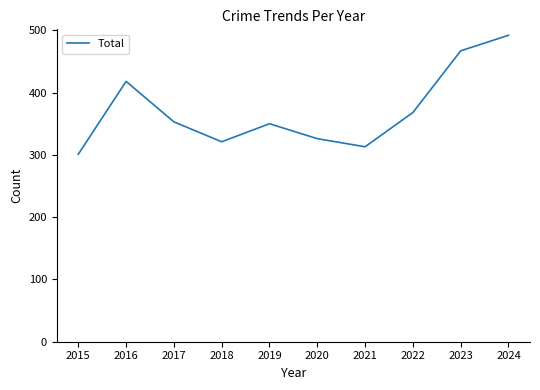

What is the difference between the second highest and second lowest values?

154